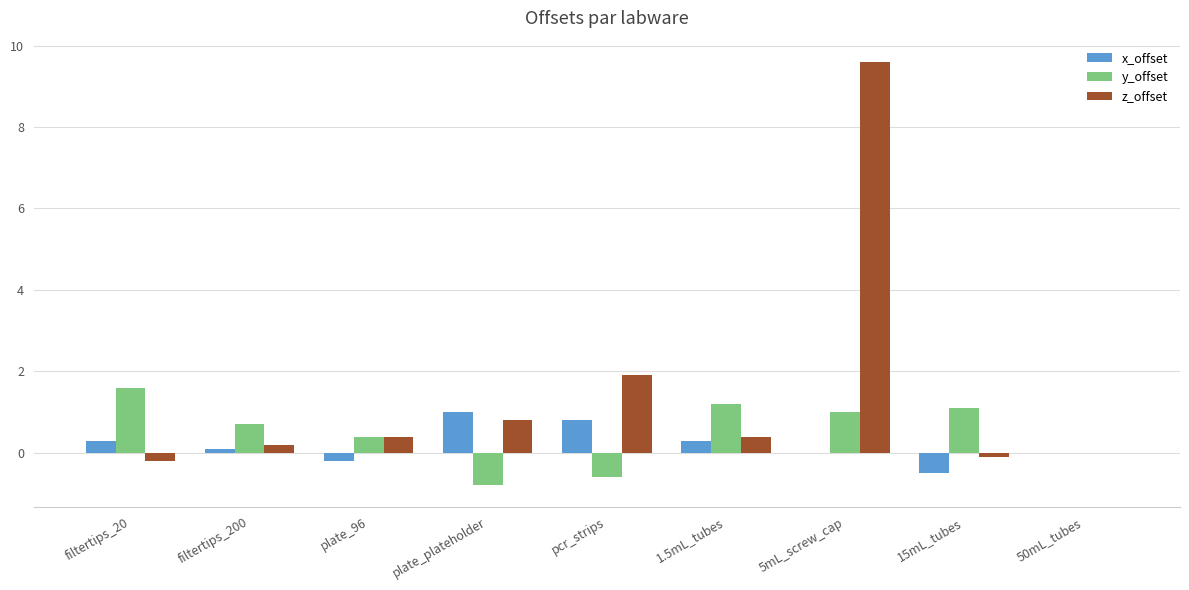

At which category is the sum across all series the highest?

5mL_screw_cap